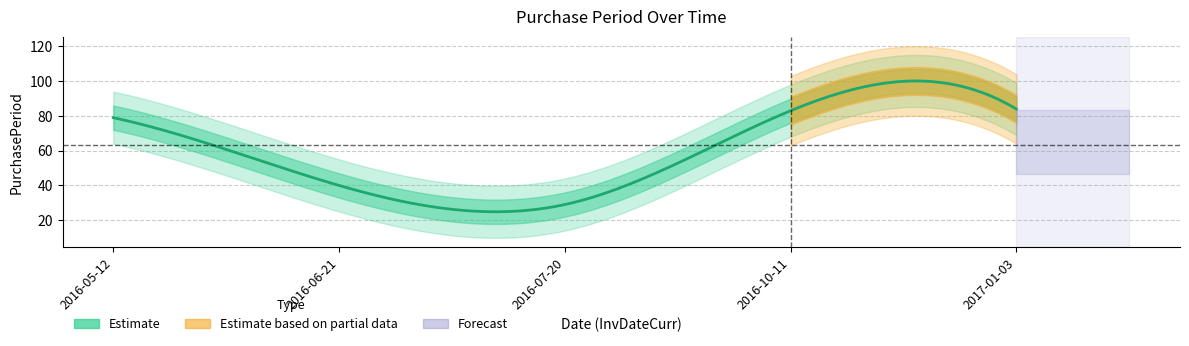

Reading left to right, transcribe all the data shown in this chart.

2016-05-12=79	2016-06-21=40	2016-07-20=29	2016-10-11=83	2017-01-03=84